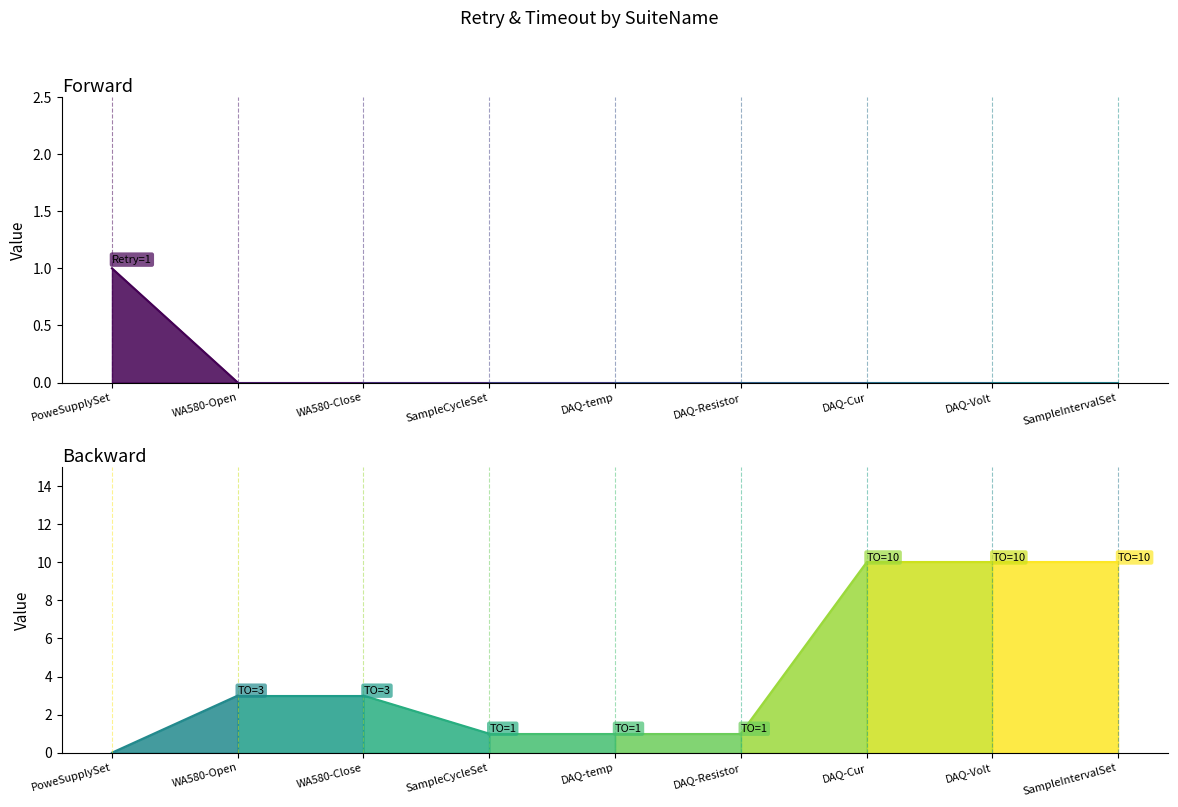

The value of Timeout at DAQ-Resistor is 1. True or false?

True